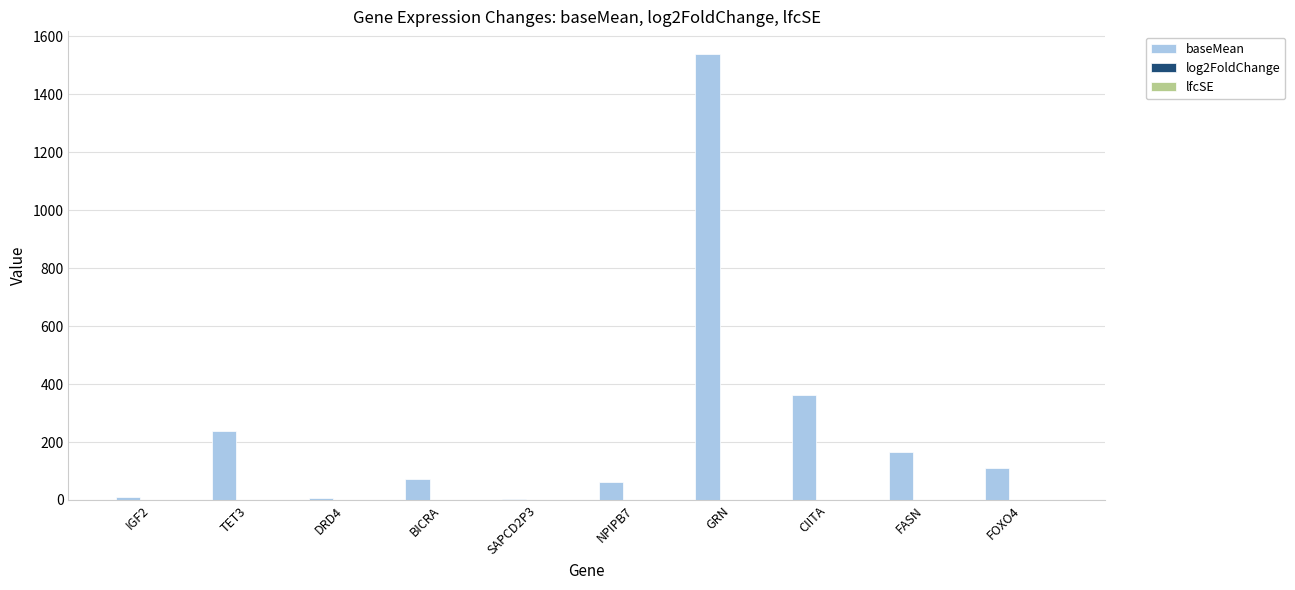

What is the spread (max minus min) of values at IGF2?

10.2